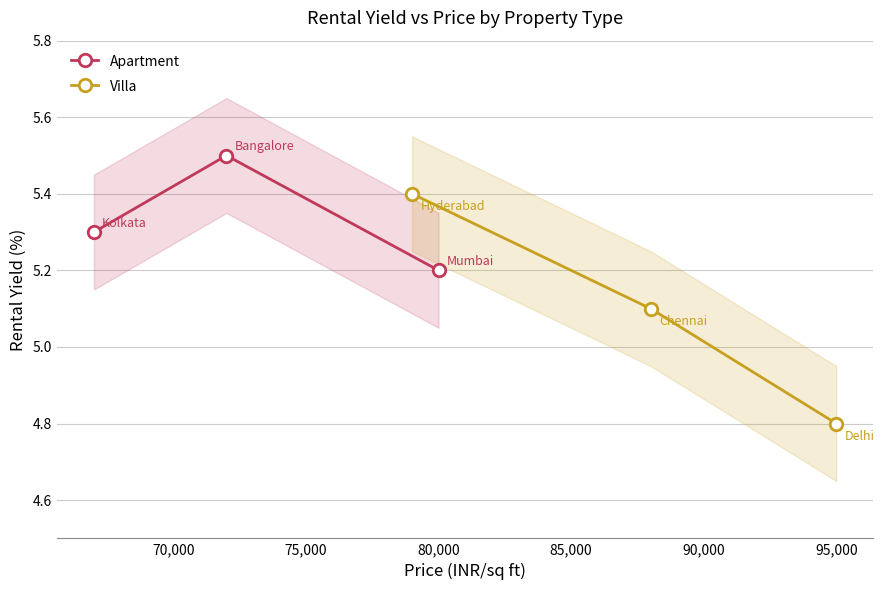

What is the value of the Villa point at the 2nd from the left?

5.1